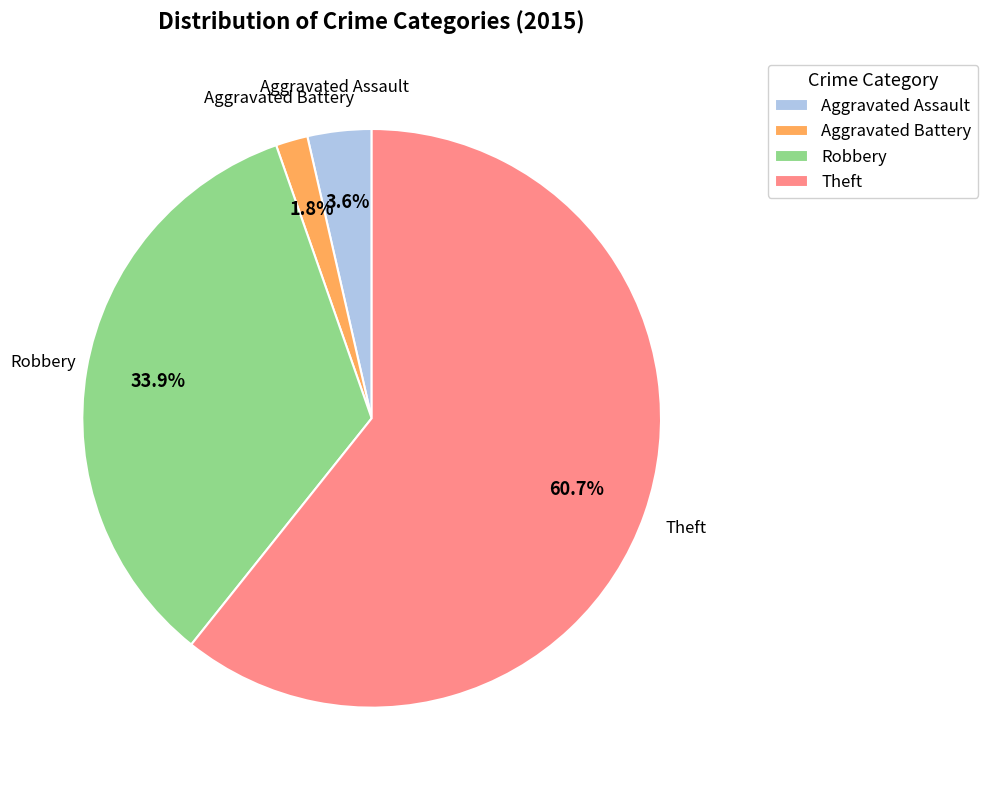

What portion of the pie excludes Robbery?

66.1%